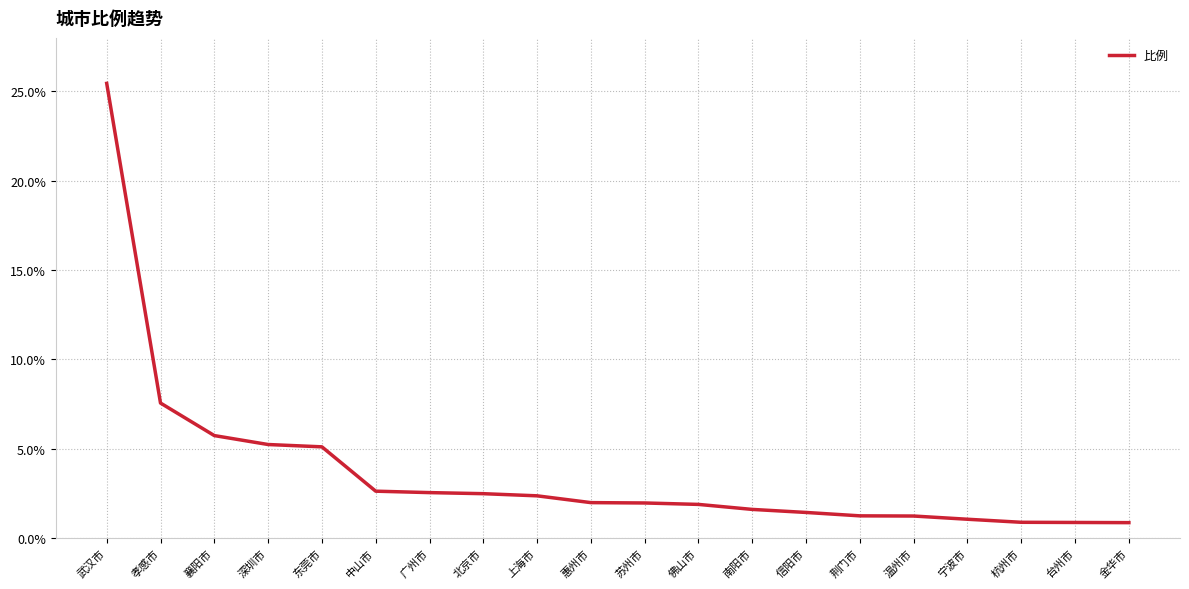

Between 台州市 and 孝感市, which is larger?

孝感市